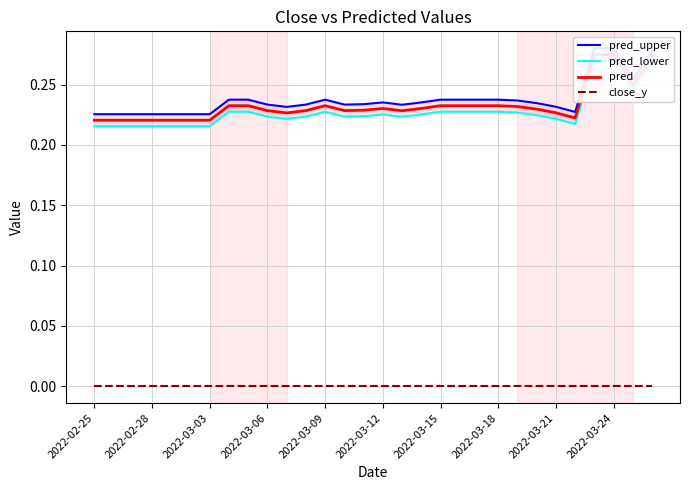

Which has a higher value, 11 or 2022-03-18?

2022-03-18